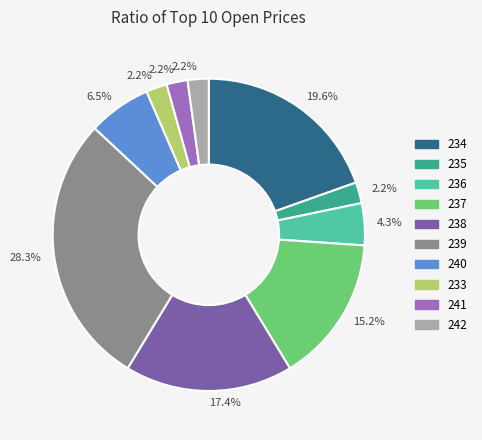

Is there a majority slice in this chart?

No